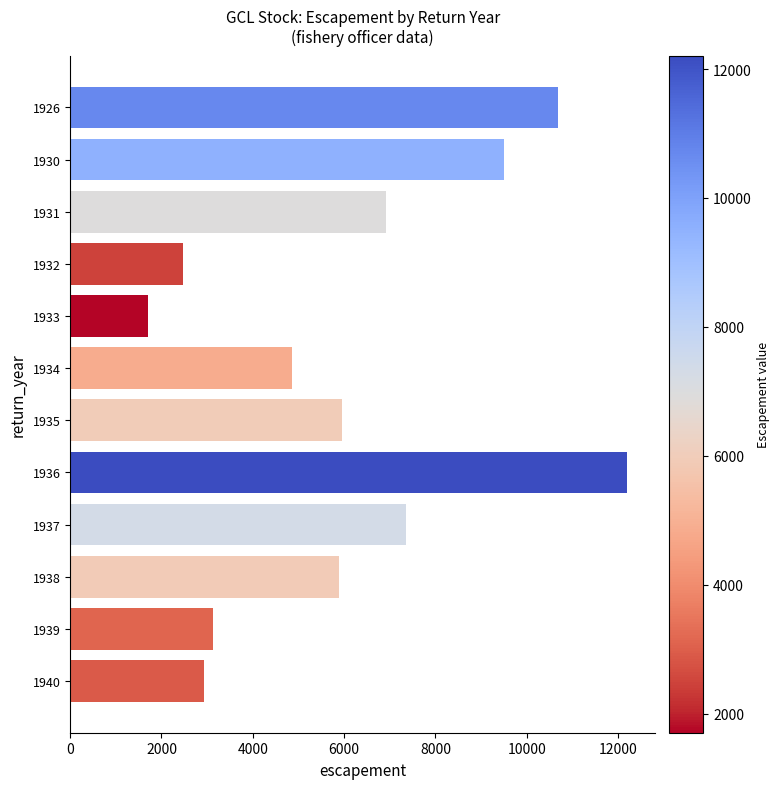

At which category does the chart reach its minimum across all series?

1933